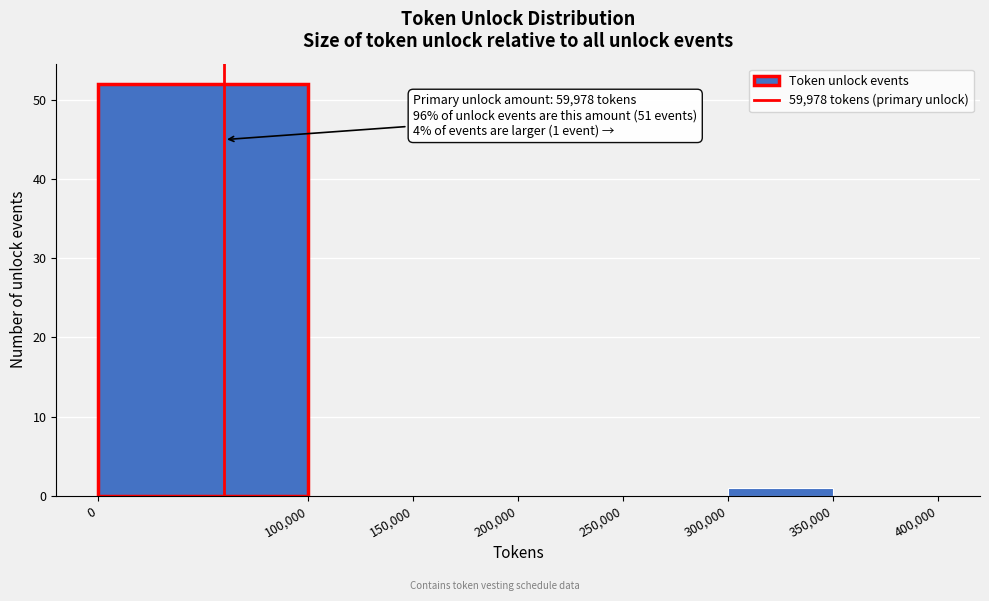

Over which range of the x-axis is the bar tallest?

0 to 100,000